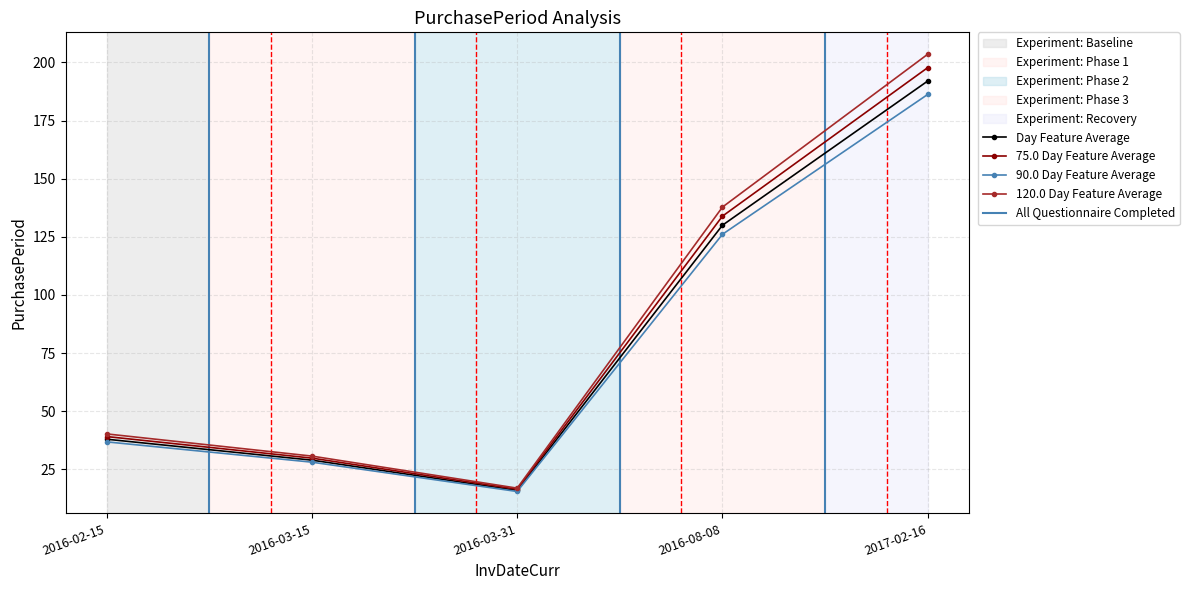

Is it true that Day Feature Average equals 16.0 at 2016-03-31?

True